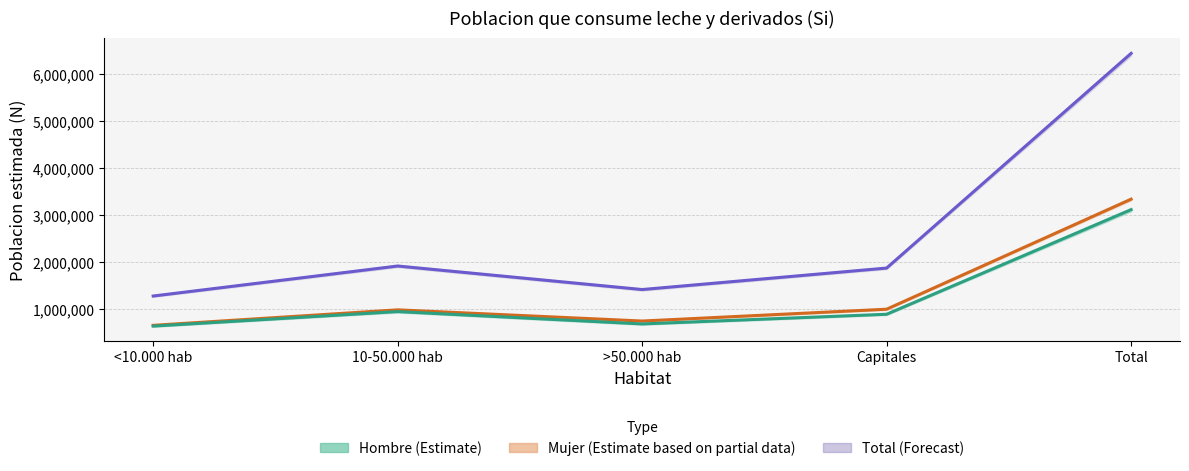

Between >50.000 hab and Capitales, which series saw the biggest shift?

Total (estimada)